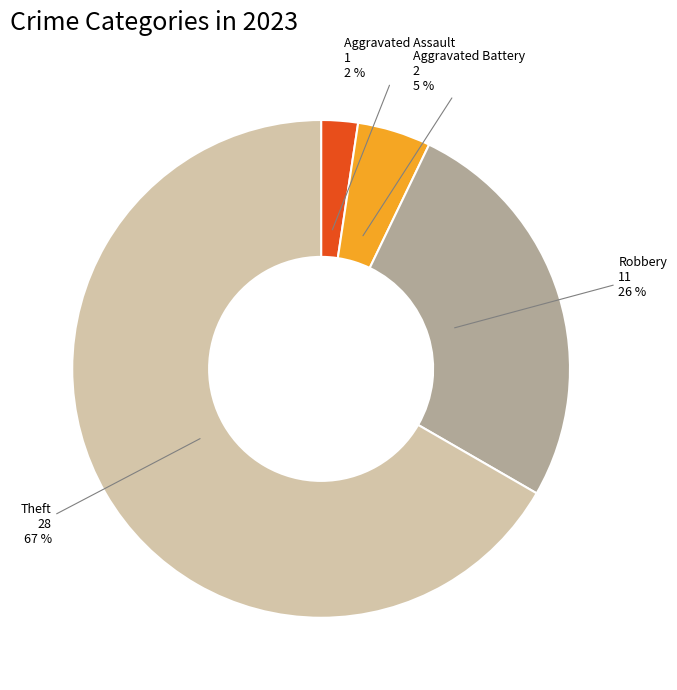

To the nearest percent, what is the combined percentage of Robbery and Aggravated Battery?

31%